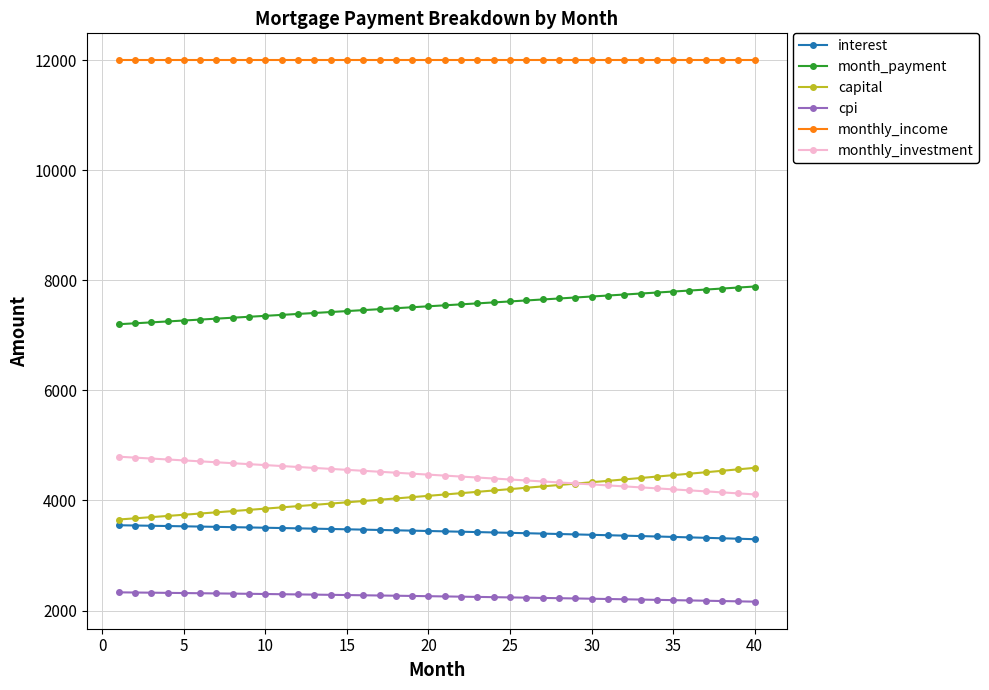

Does the chart have visible grid lines?

Yes